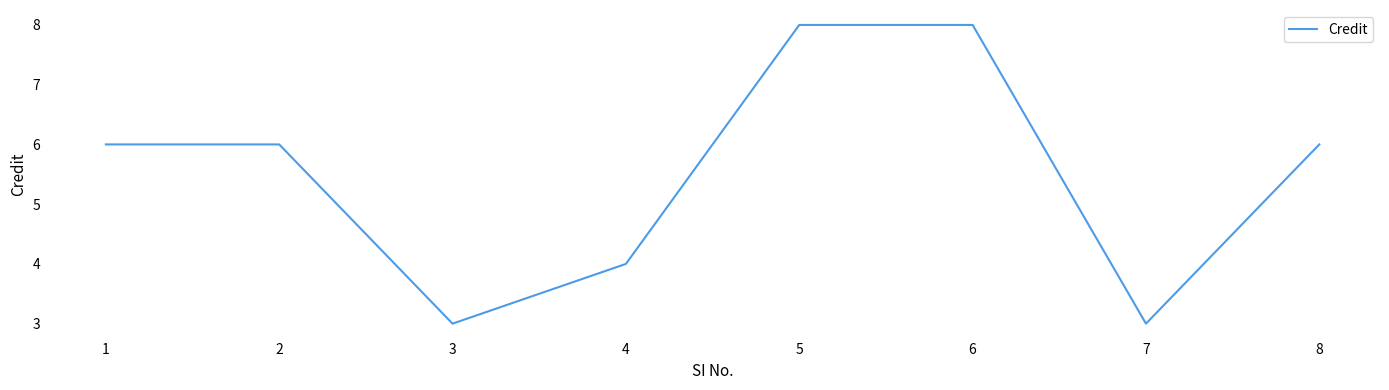

At which category does the data reach its first local valley?

3